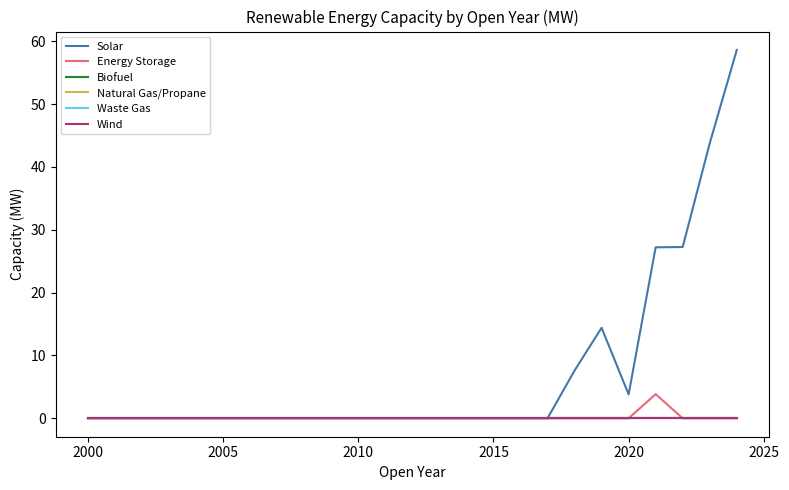

True or false: Waste Gas and Wind intersect in this chart.

False